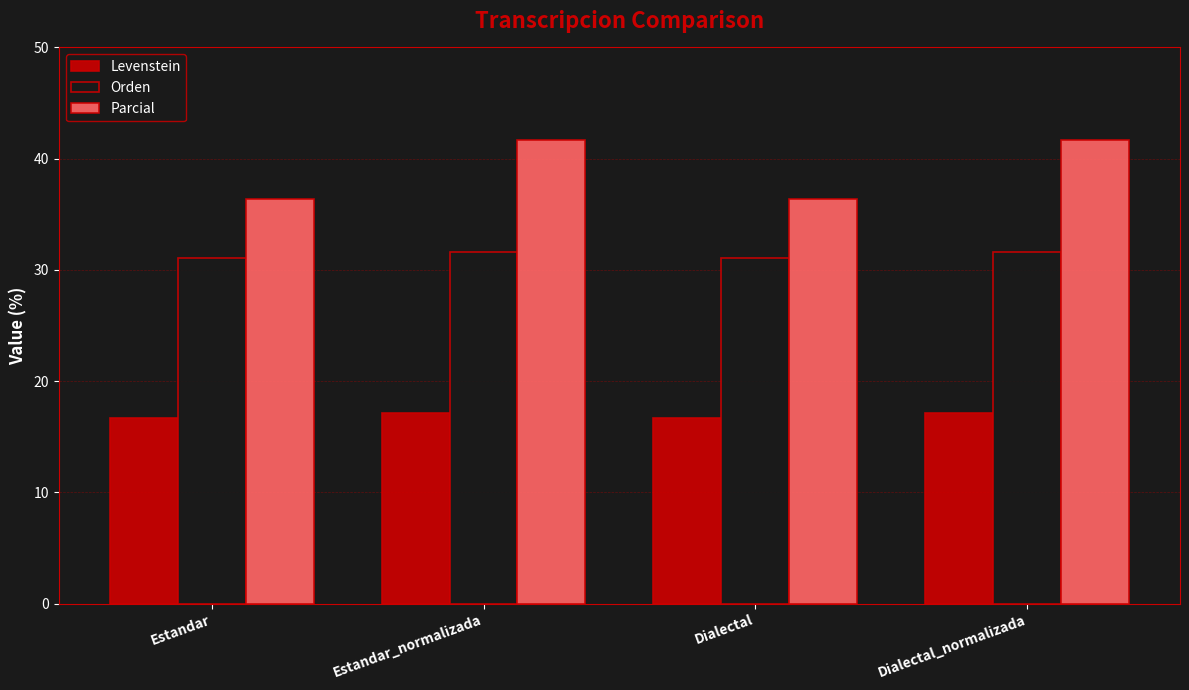

True or false: Levenstein has a value of 25.2 at Dialectal_normalizada.

False